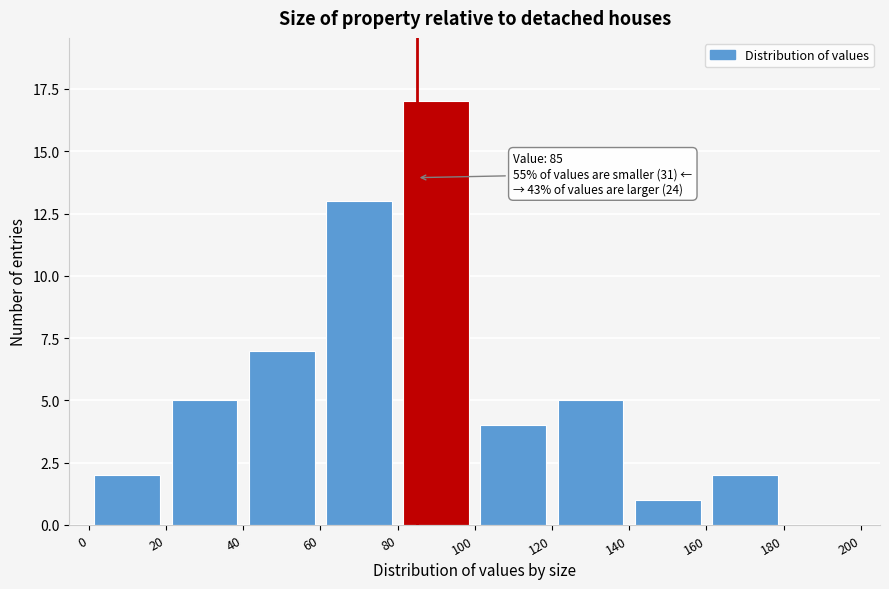

Which range on the x-axis has the tallest bar?

80 to 100